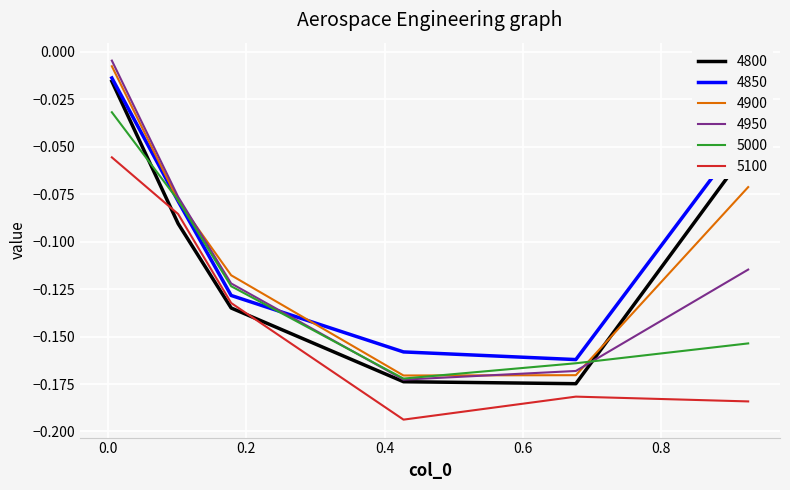

True or false: 5100 and 4800 intersect in this chart.

True